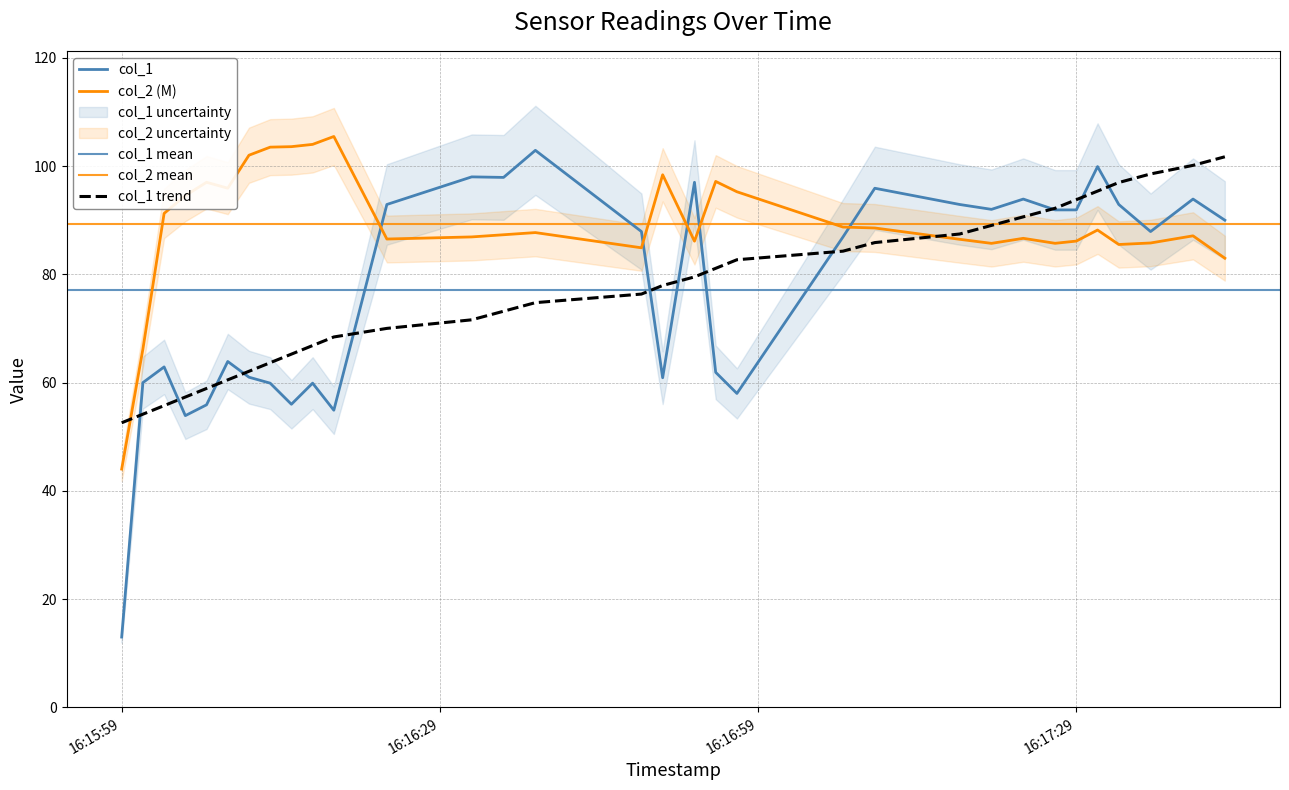

Which category has the highest value across all series?

2019-06-15 16:16:19